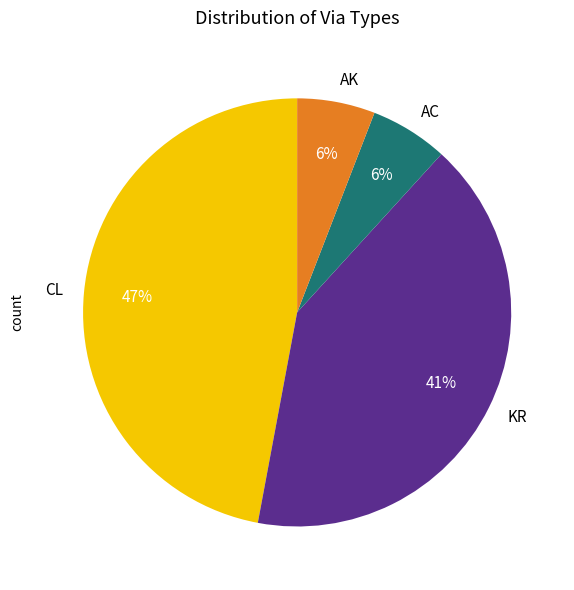

Is AC the majority of the pie?

No